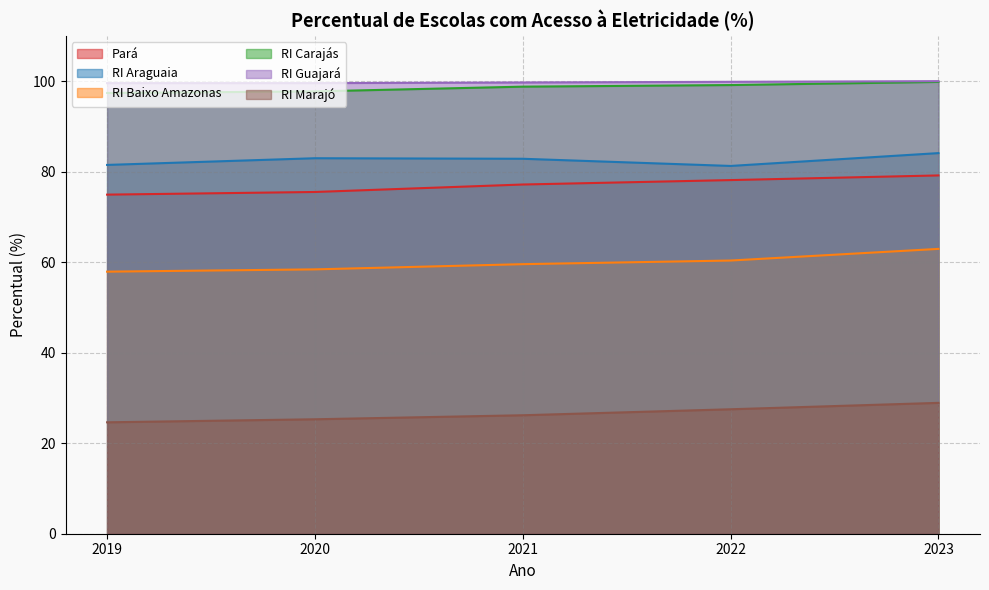

The RI Guajará series shows 99.9 at 2022. True or false?

True